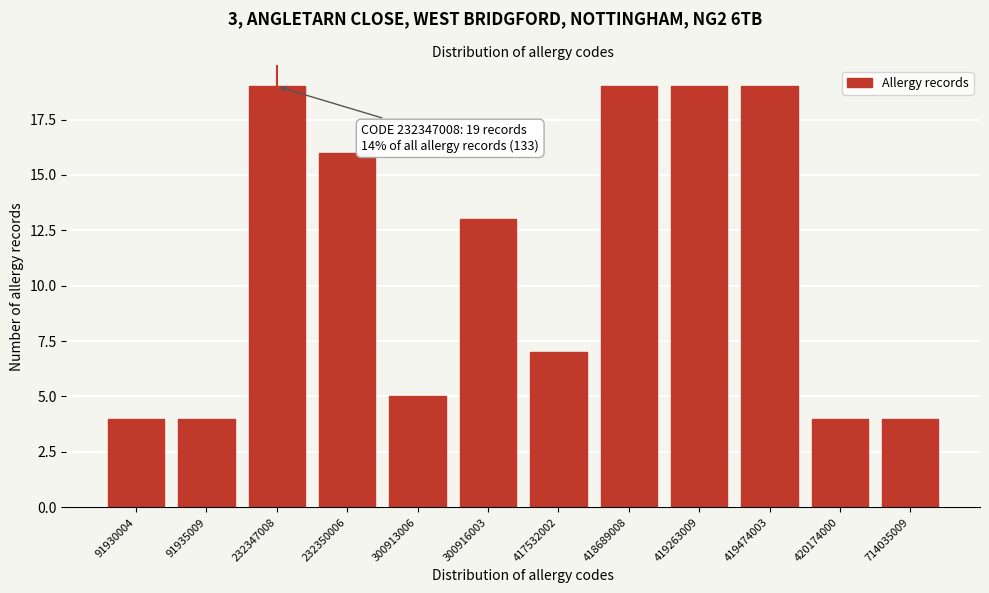

Reading right to left, list all the values displayed in this chart.

714035009=4	420174000=4	419474003=19	419263009=19	418689008=19	417532002=7	300916003=13	300913006=5	232350006=16	232347008=19	91935009=4	91930004=4